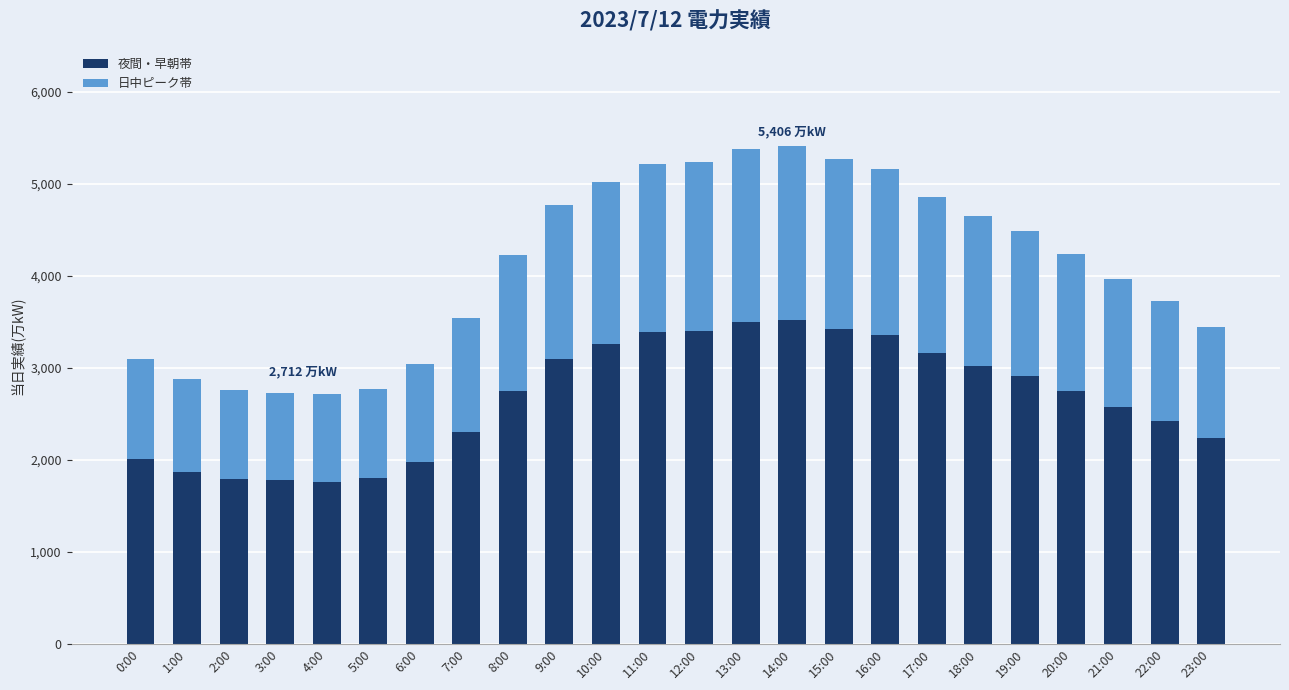

What is the total value across all series at 18:00?

4647.0